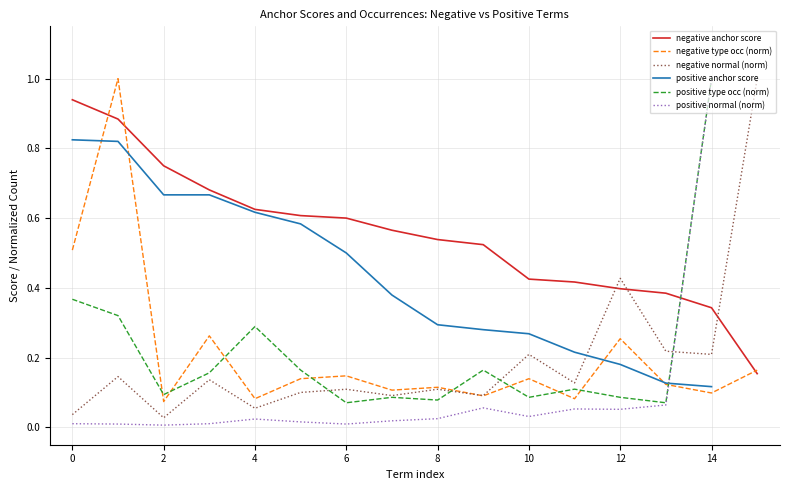

What is the maximum value for negative type occ (norm)?

1.0